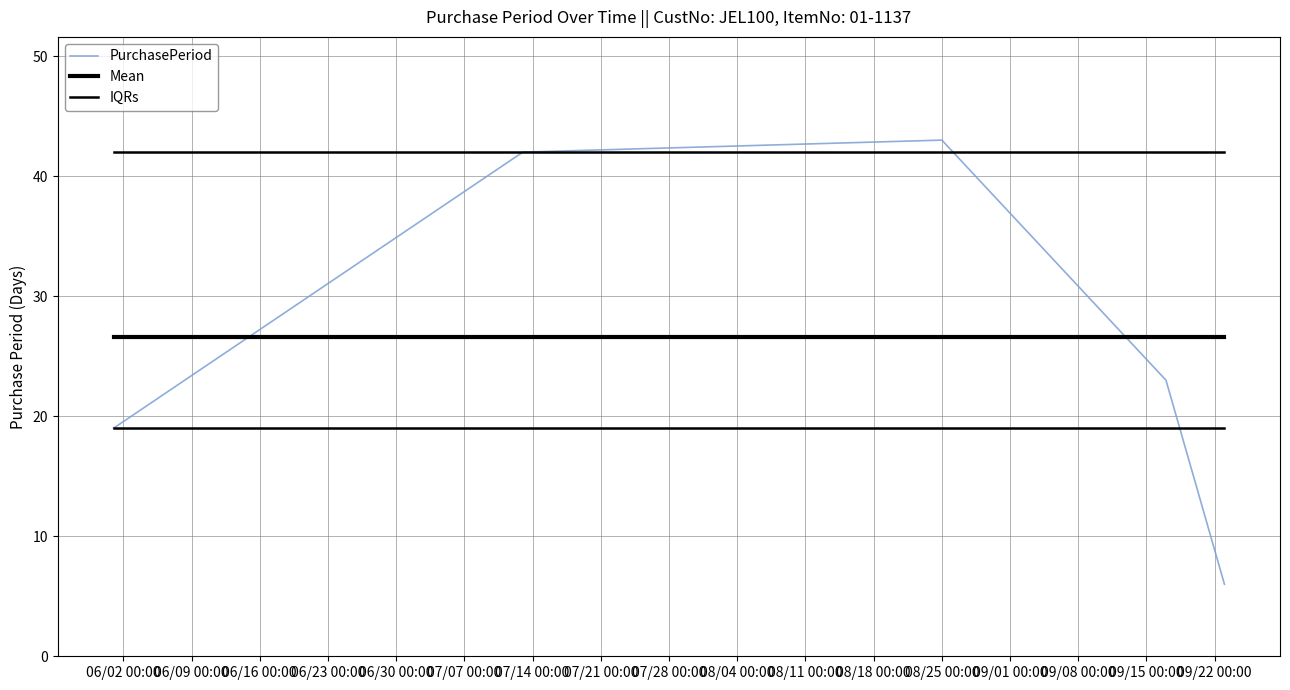

What is the sum of all PurchasePeriod values?

133.0